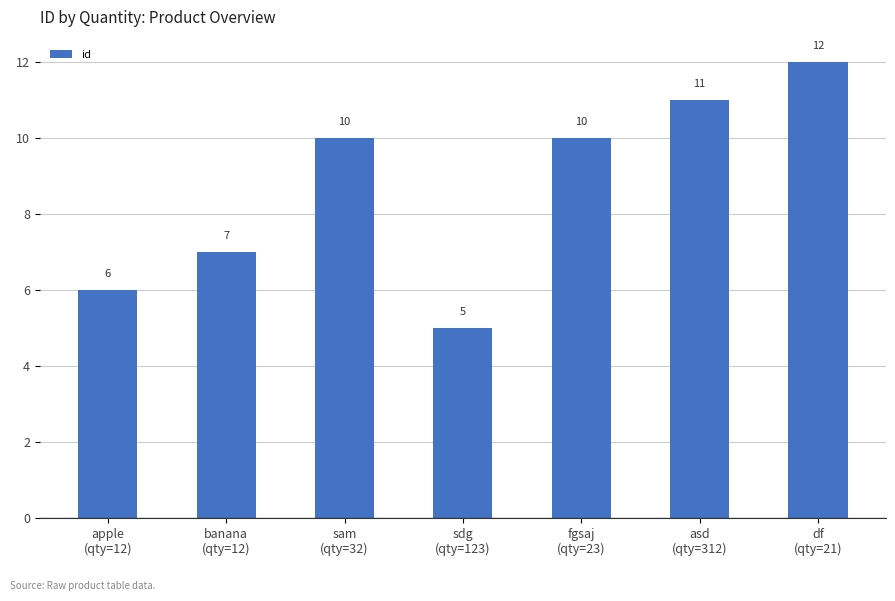

What is the greatest value displayed?

12